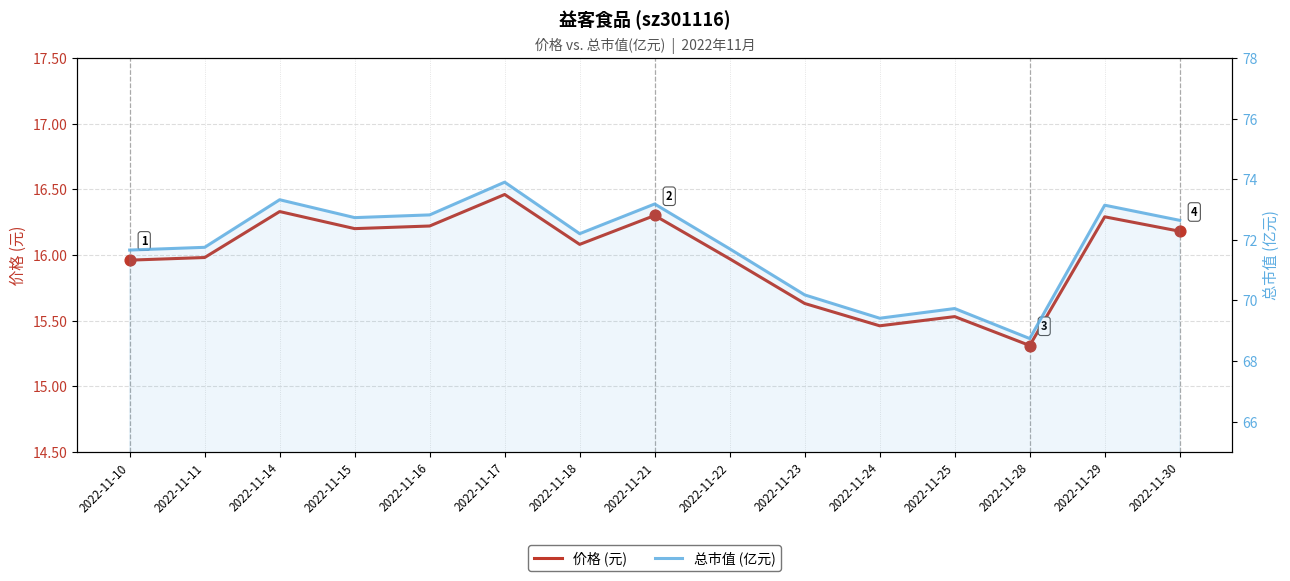

Which series has the largest total across all categories?

总市值 (亿元)